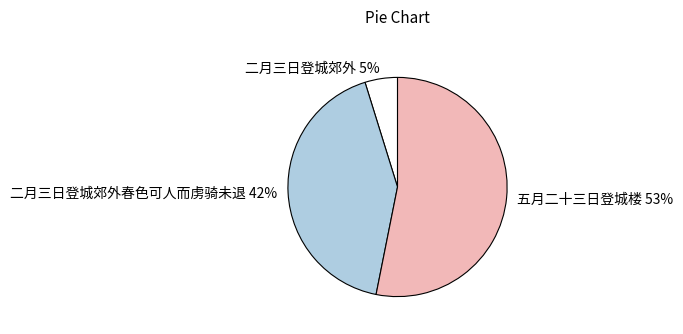

Which slice represents more than half of the pie?

五月二十三日登城楼